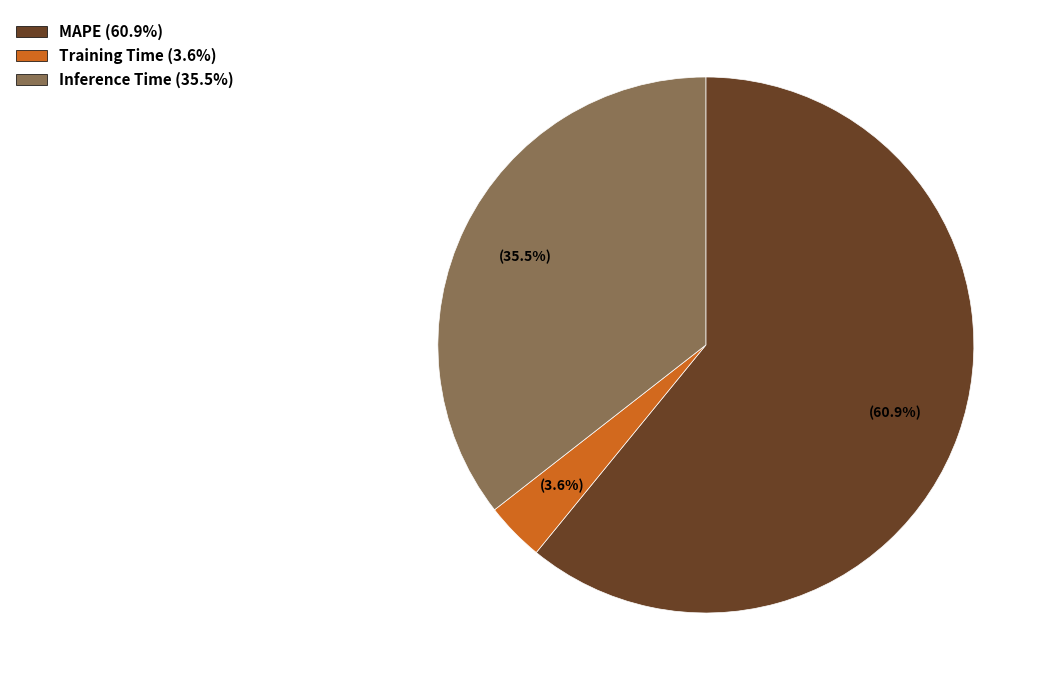

How much of the chart is everything except Inference Time?

64.5%